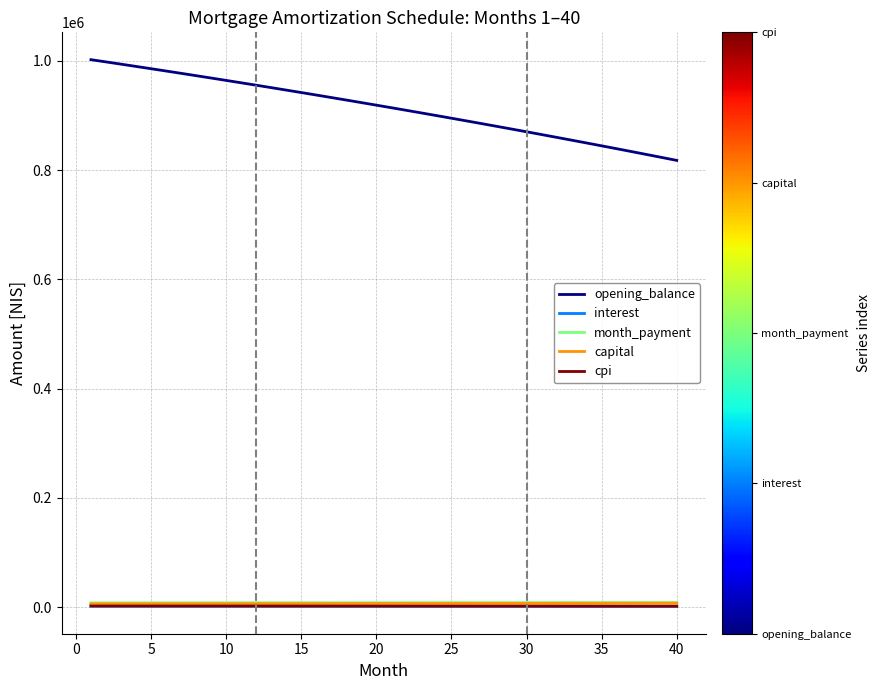

How many categories are shown in the chart?

40